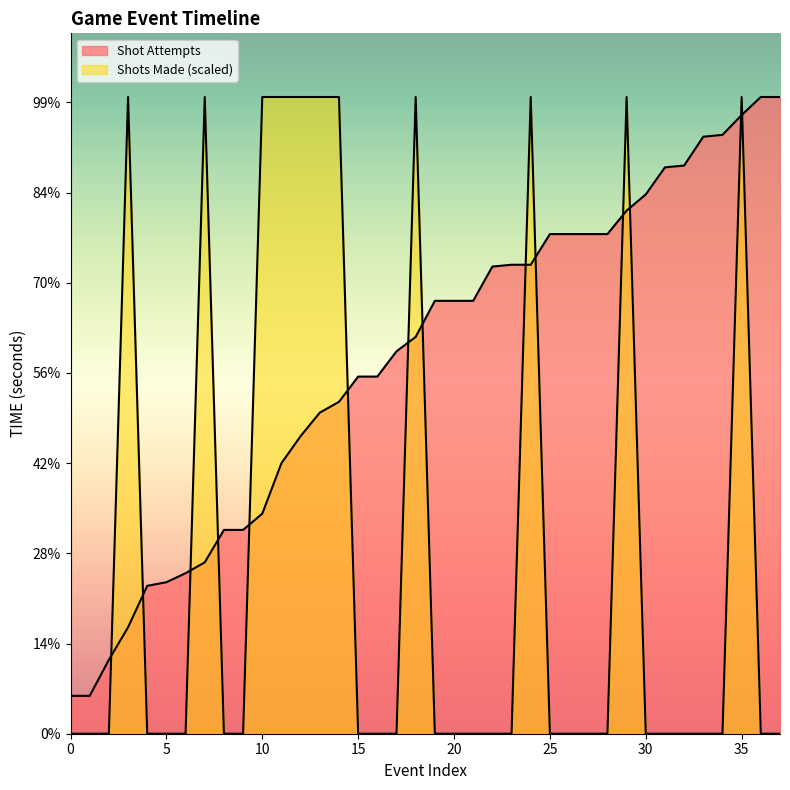

What is the difference between the Shot Attempts values at 24 and 28?

17